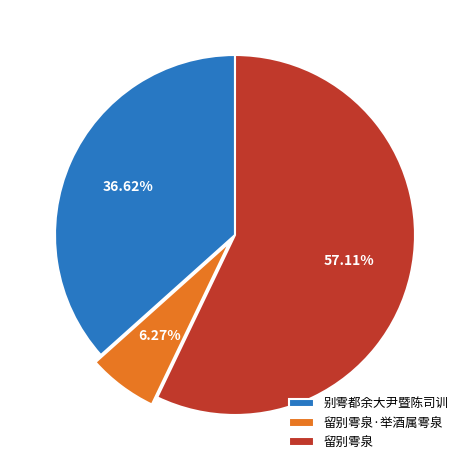

Is the sum of 留别雩泉·举酒属雩泉 and 留别雩泉 greater than half?

Yes